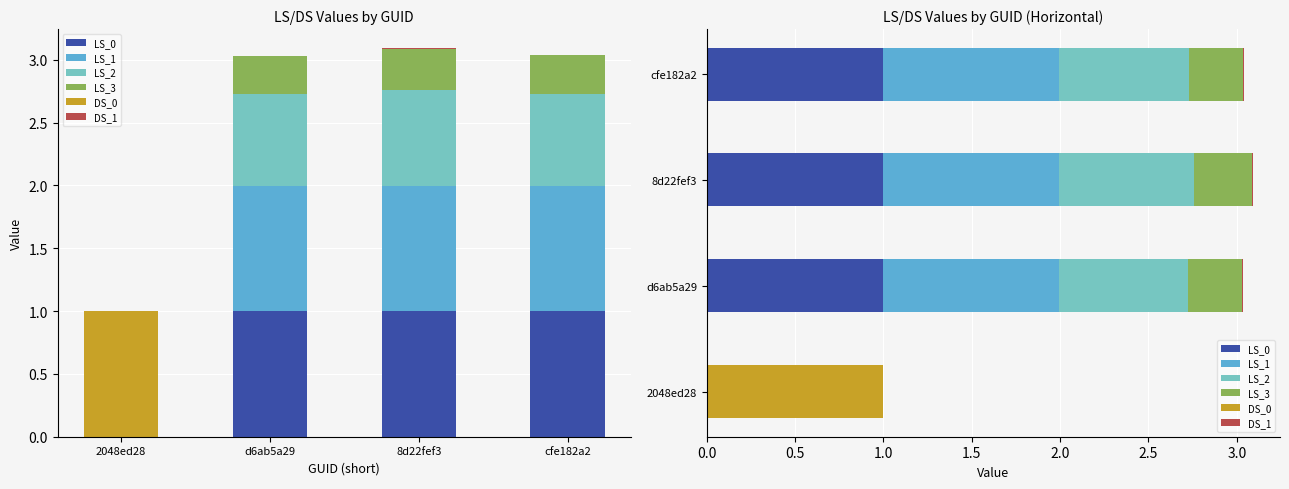

Reading left to right, transcribe all the data shown in this chart.

LS_0: 0.0	1.0	1.0	1.0
LS_1: 0.0	1.0	1.0	1.0
LS_2: 0.0	0.7	0.8	0.7
LS_3: 0.0	0.3	0.3	0.3
DS_0: 1.0	0.0	0.0	0.0
DS_1: 0.0	0.0	0.0	0.0